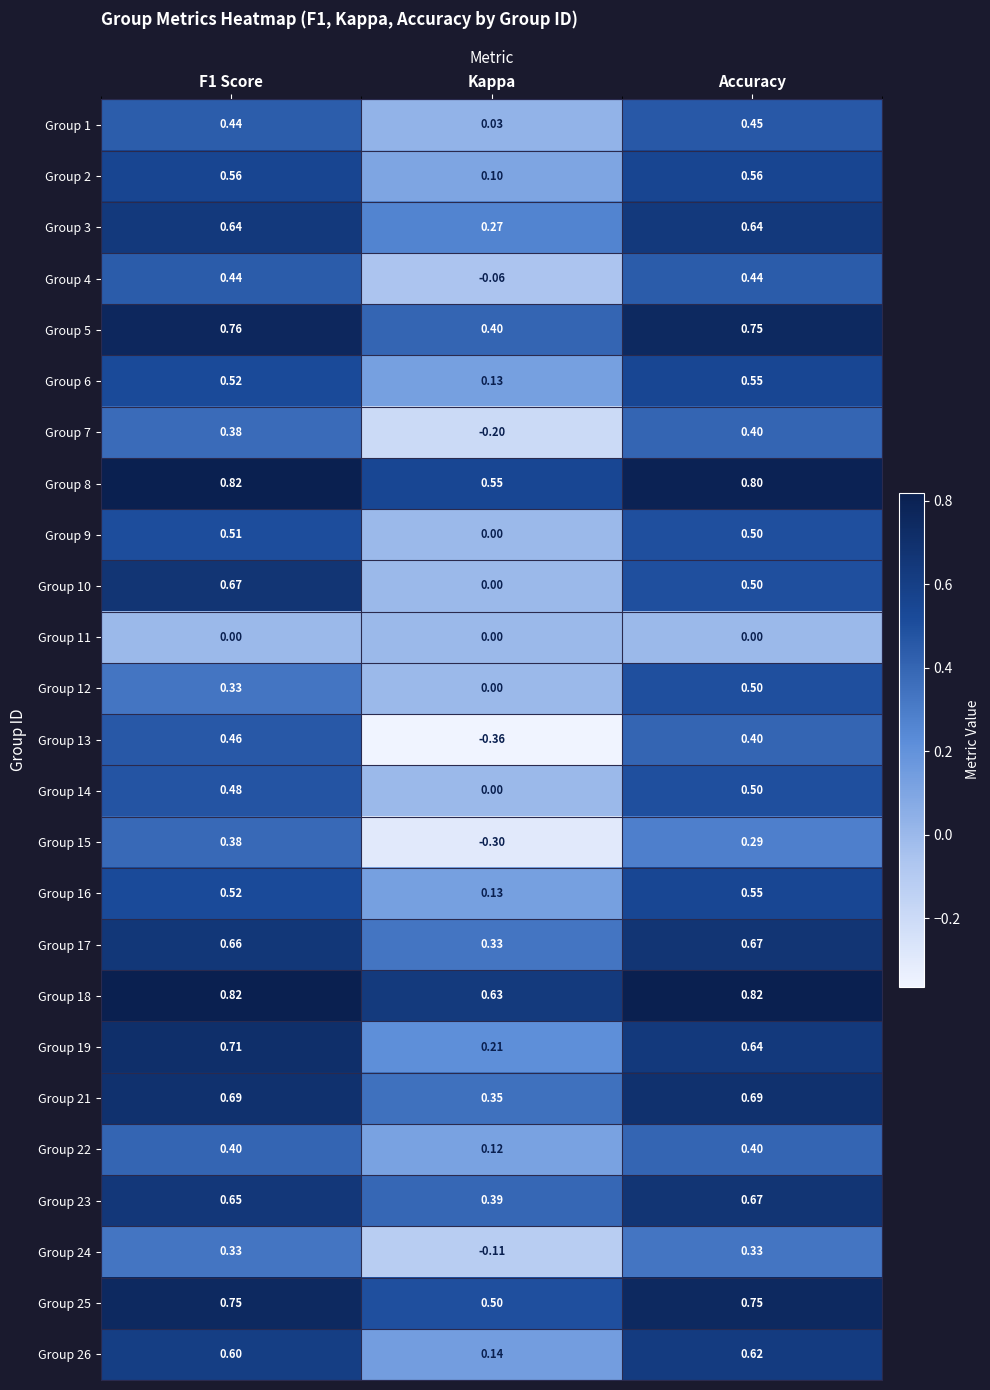

Which category has the lowest value in the Group 15 series?

Kappa